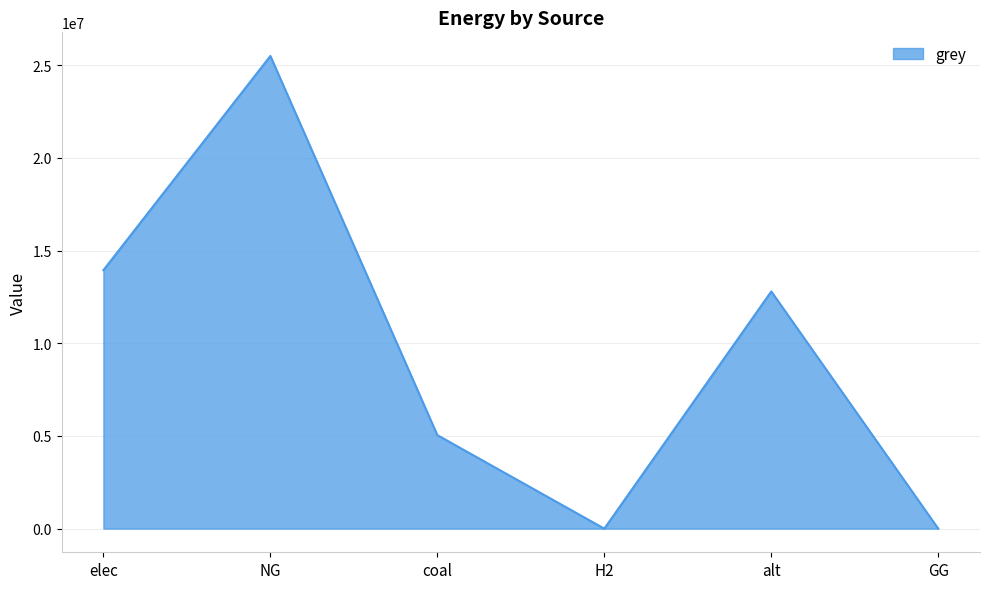

What position from the left is elec?

1